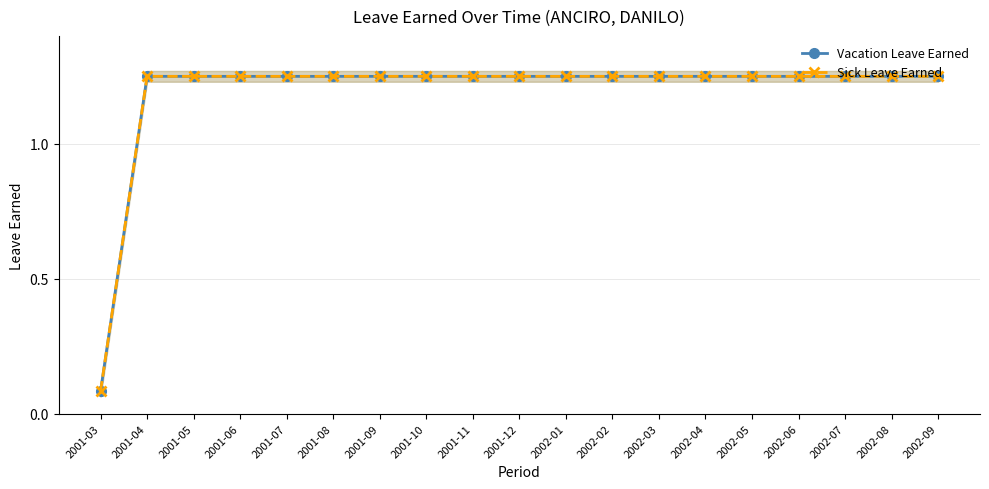

Rank the series by their maximum value, from lowest to highest.

Vacation Leave Earned, Sick Leave Earned